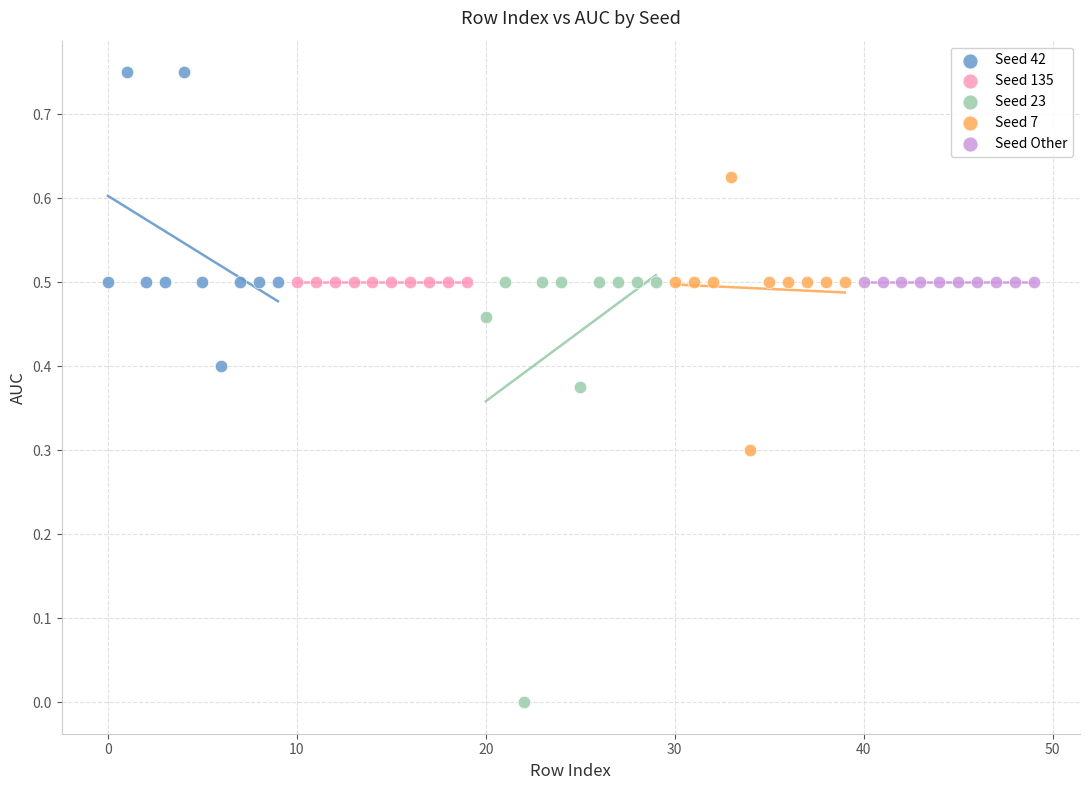

Which series reaches the minimum Y coordinate?

Seed 23